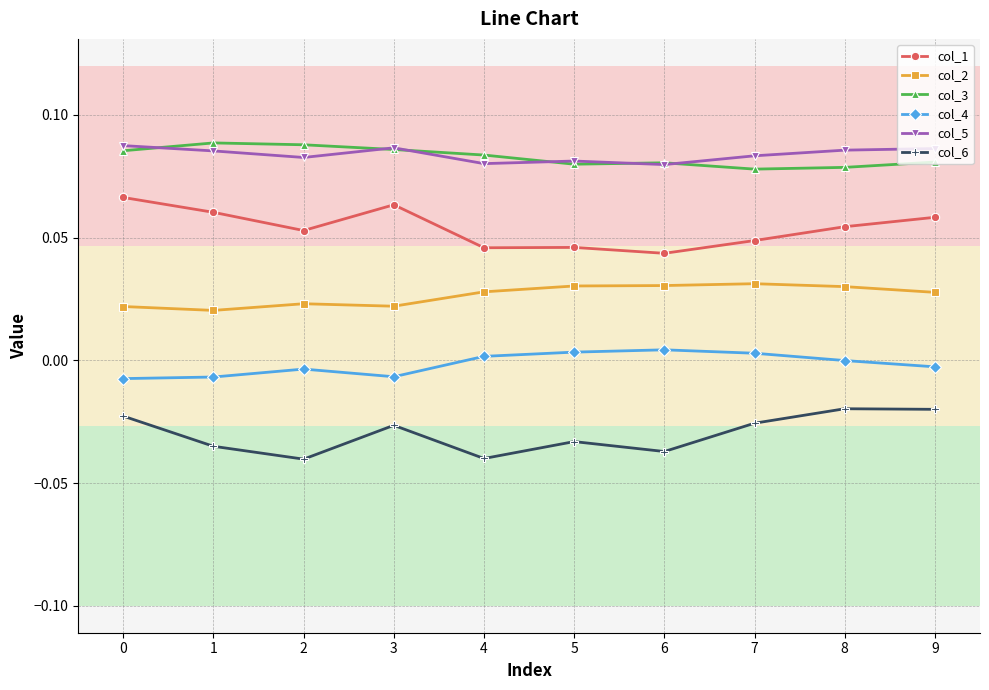

The col_4 series shows -0.0 at 9. True or false?

True